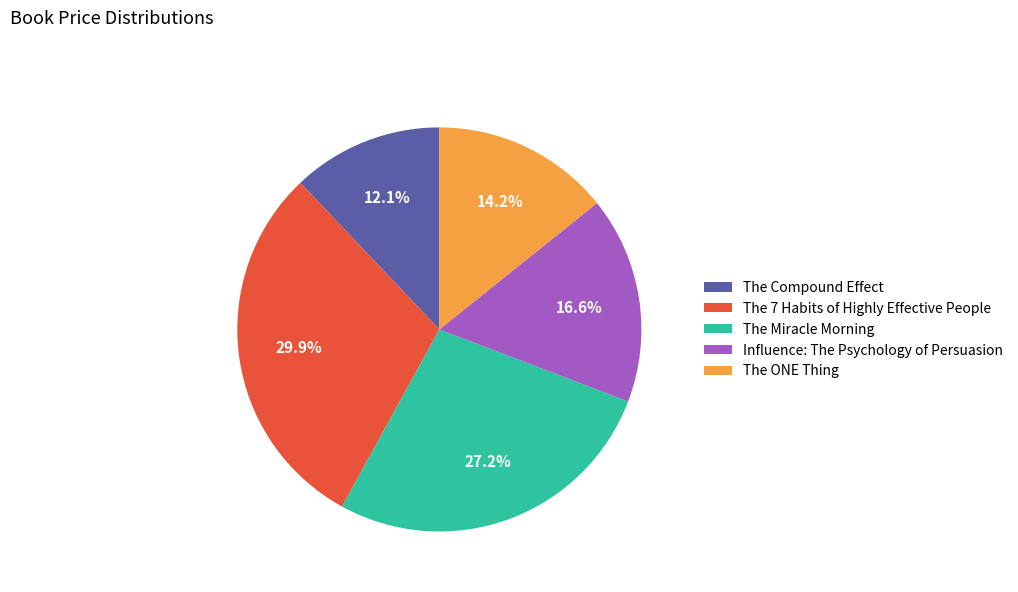

Between The Miracle Morning and The Compound Effect, which is larger?

The Miracle Morning